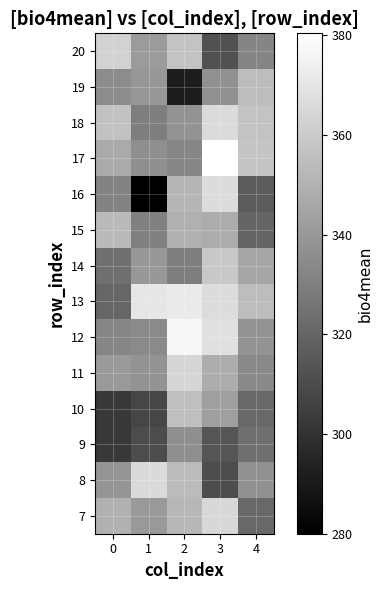

Reading left to right, transcribe all the data shown in this chart.

7: 0=349.6	1=340.1	2=351.9	3=365.0	4=321.0
8: 0=338.7	1=365.9	2=353.7	3=310.5	4=337.0
9: 0=302.5	1=310.1	2=336.2	3=313.6	4=324.1
10: 0=302.1	1=307.8	2=355.0	3=342.6	4=321.0
11: 0=340.5	1=337.8	2=364.2	3=348.2	4=334.0
12: 0=332.6	1=334.4	2=377.1	3=368.2	4=337.8
13: 0=320.4	1=370.4	2=371.8	3=366.5	4=354.5
14: 0=323.9	1=339.8	2=329.6	3=358.5	4=345.1
15: 0=353.3	1=330.3	2=349.2	3=347.8	4=320.0
16: 0=331.4	1=280.0	2=351.7	3=366.6	4=315.7
17: 0=347.1	1=336.4	2=332.7	3=380.4	4=357.7
18: 0=356.2	1=329.6	2=338.1	3=365.9	4=356.8
19: 0=335.0	1=339.4	2=291.5	3=337.0	4=354.4
20: 0=362.5	1=341.1	2=357.2	3=312.3	4=332.5